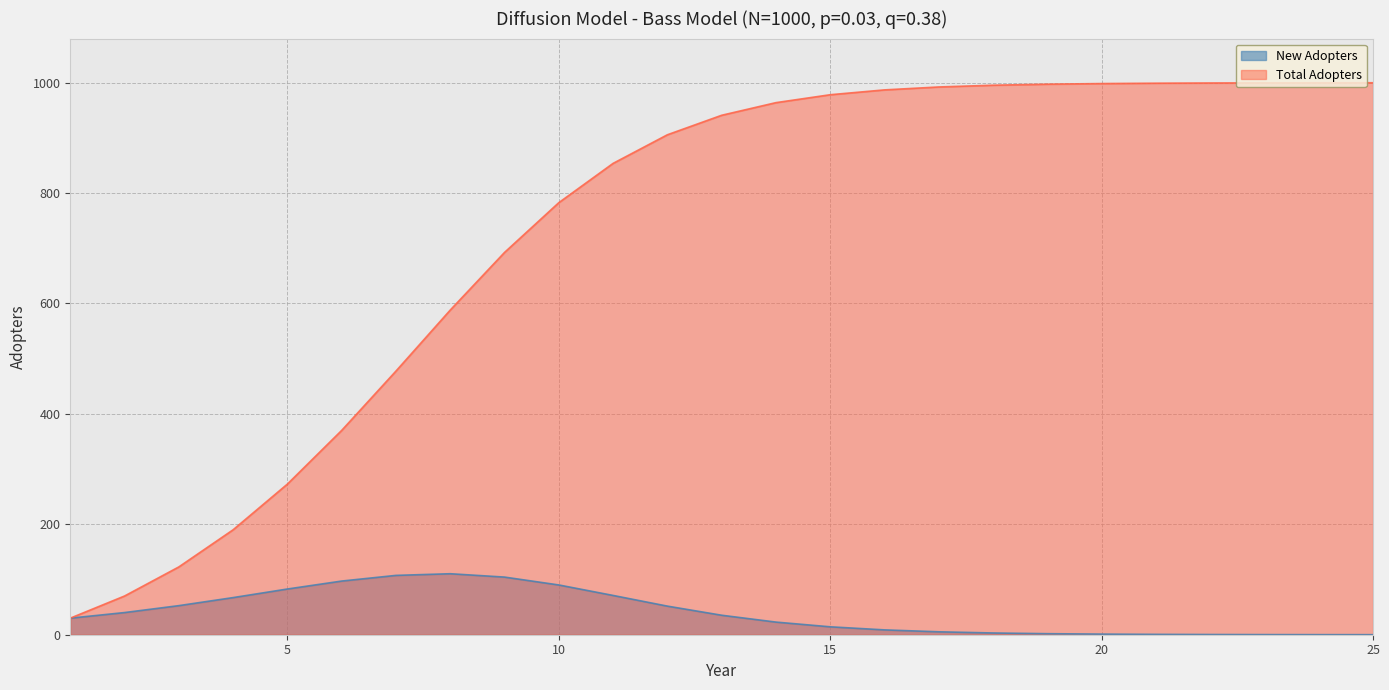

What is the value of the Total Adopters point at the 7th from the left?

477.6